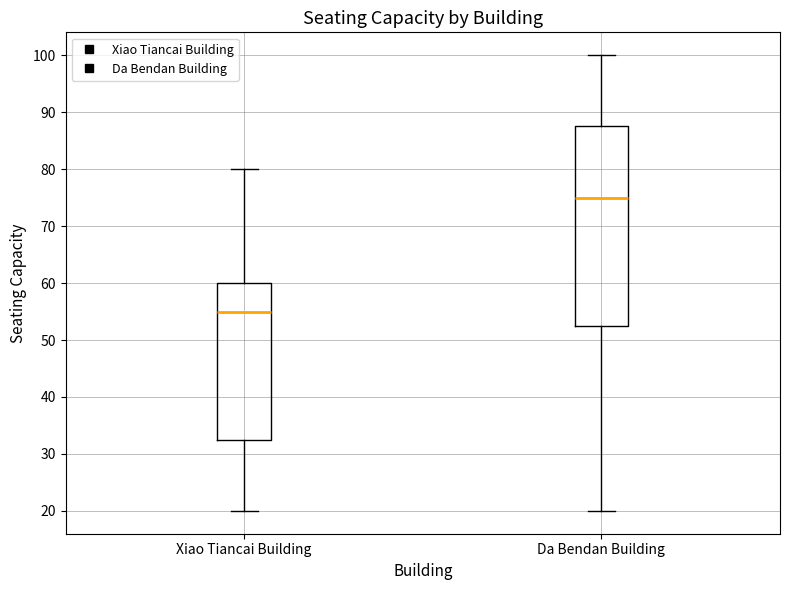

Which box has the lowest median line?

Xiao Tiancai Building